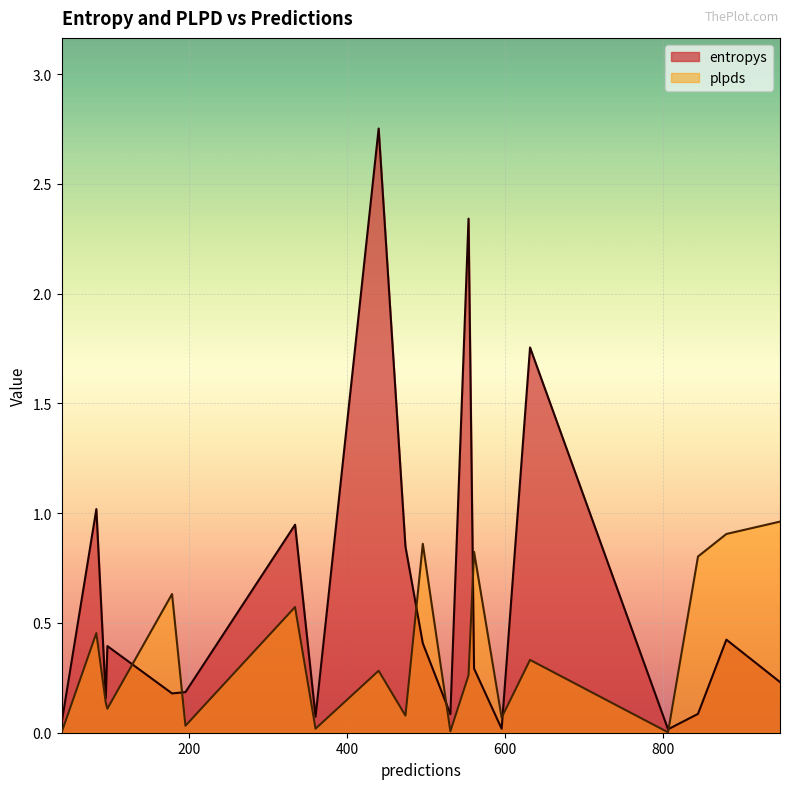

True or false: plpds and entropys intersect in this chart.

True